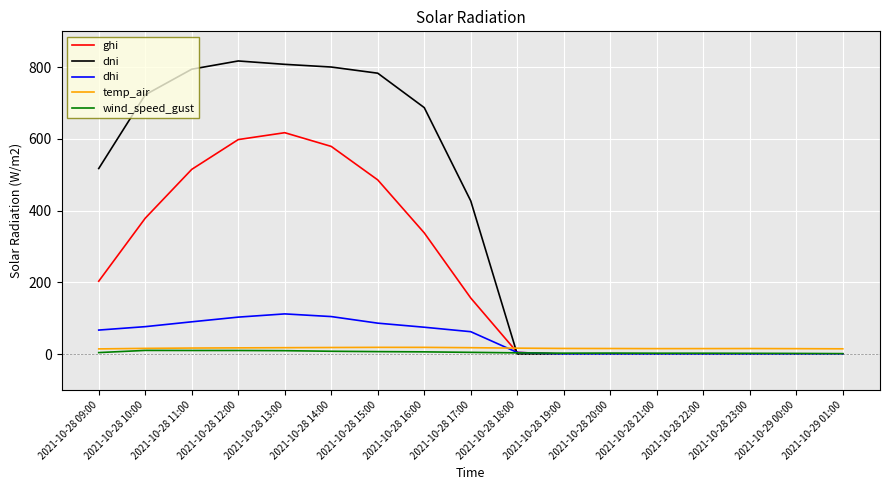

What is the approximate value of dhi at 2021-10-28 12:00?

103.3